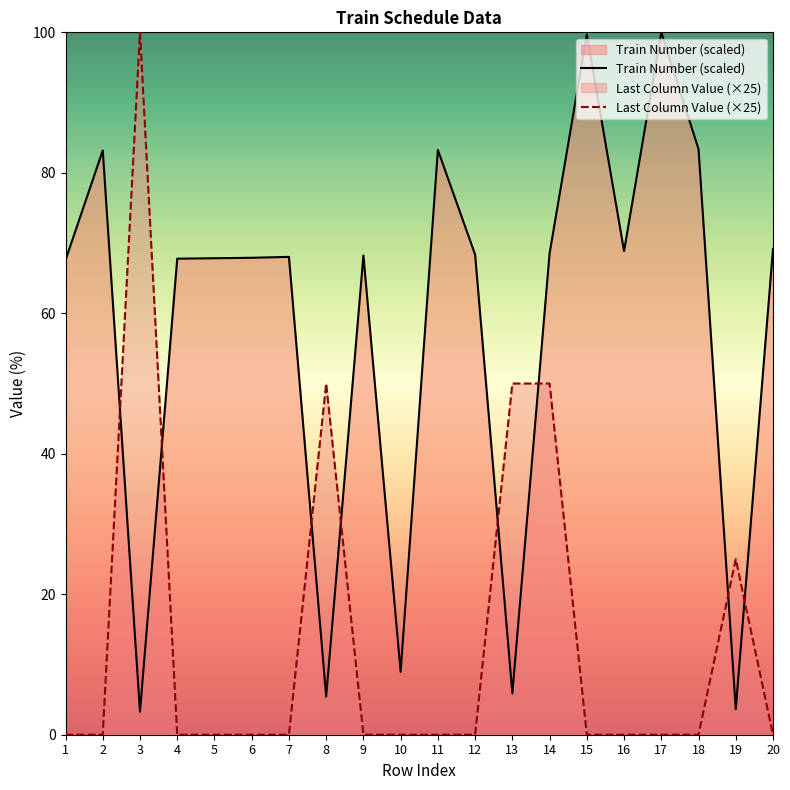

At which label does Train Number first exceed 68?

2